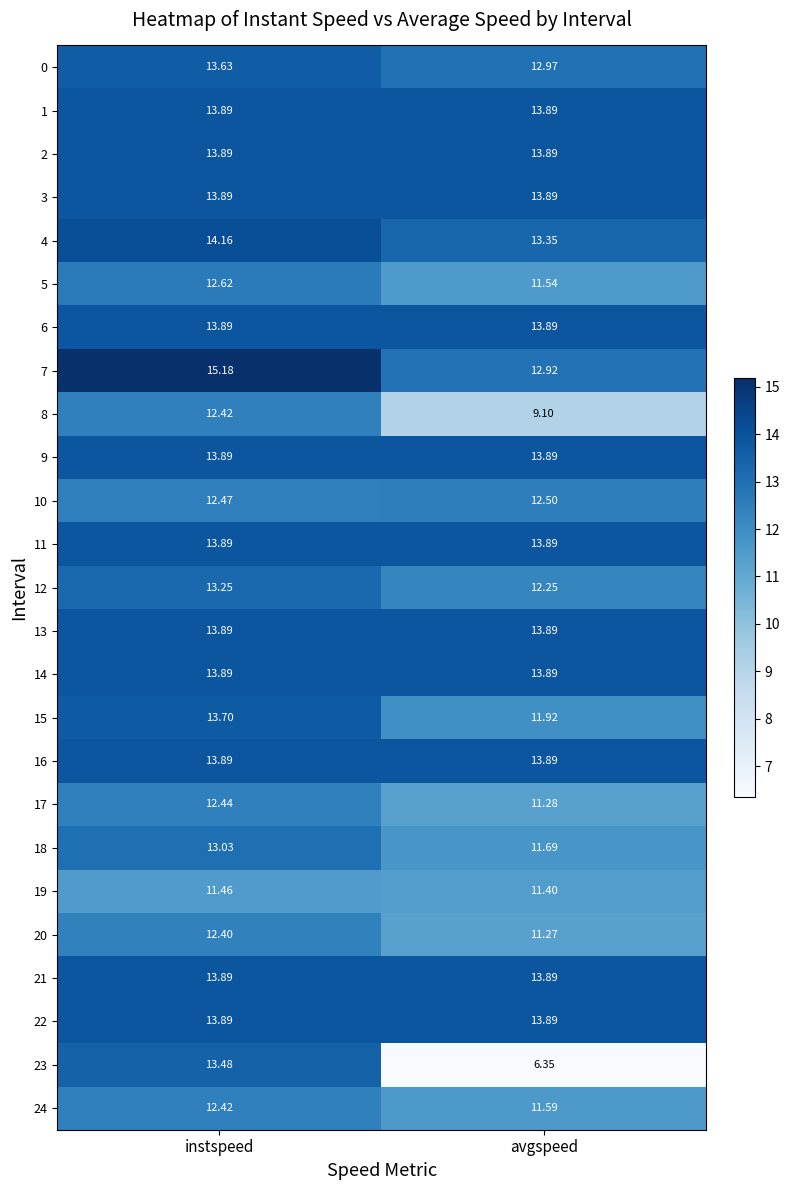

Where is 12 nearest to the value 12?

avgspeed